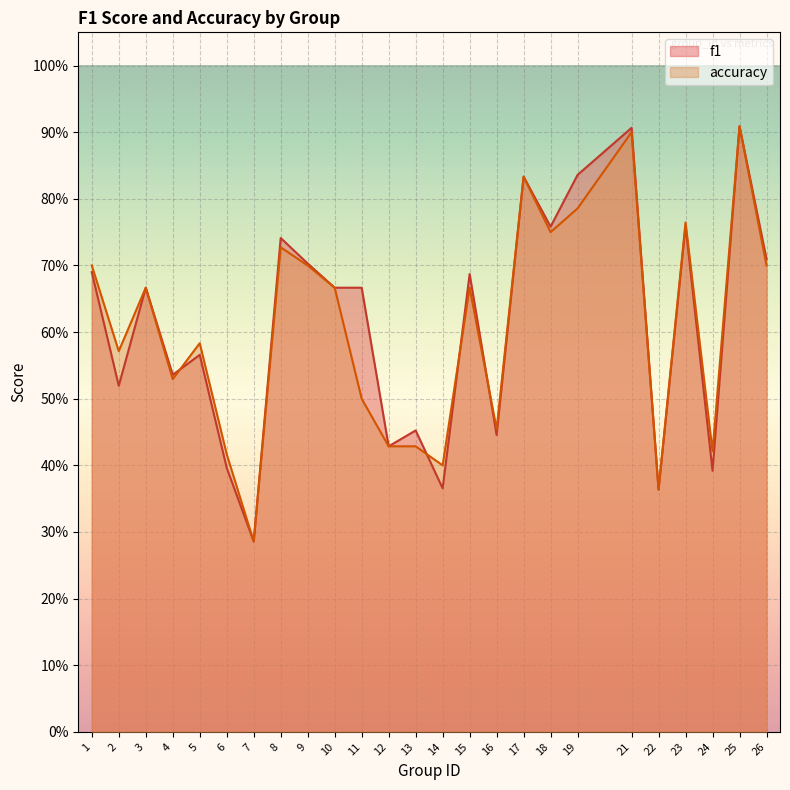

Which category has the lowest value across all series?

7